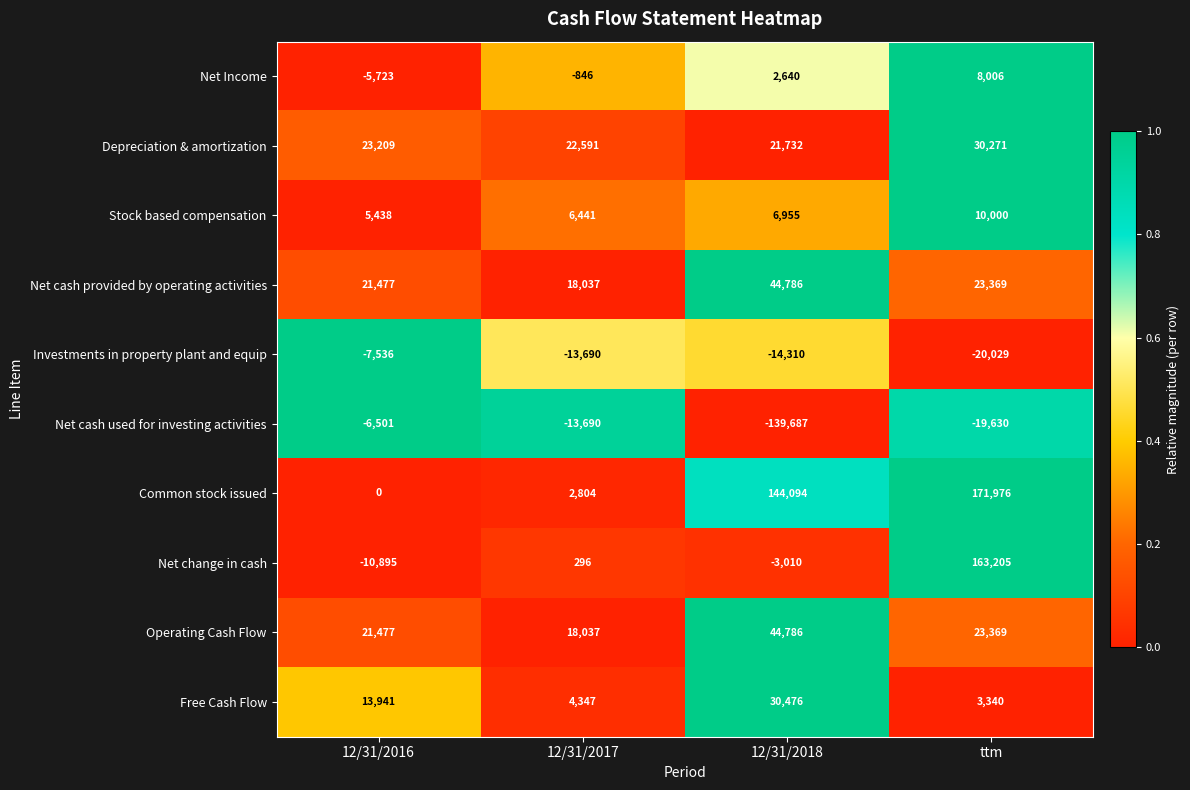

True or false: Free Cash Flow has a value of 13941 at 12/31/2016.

True